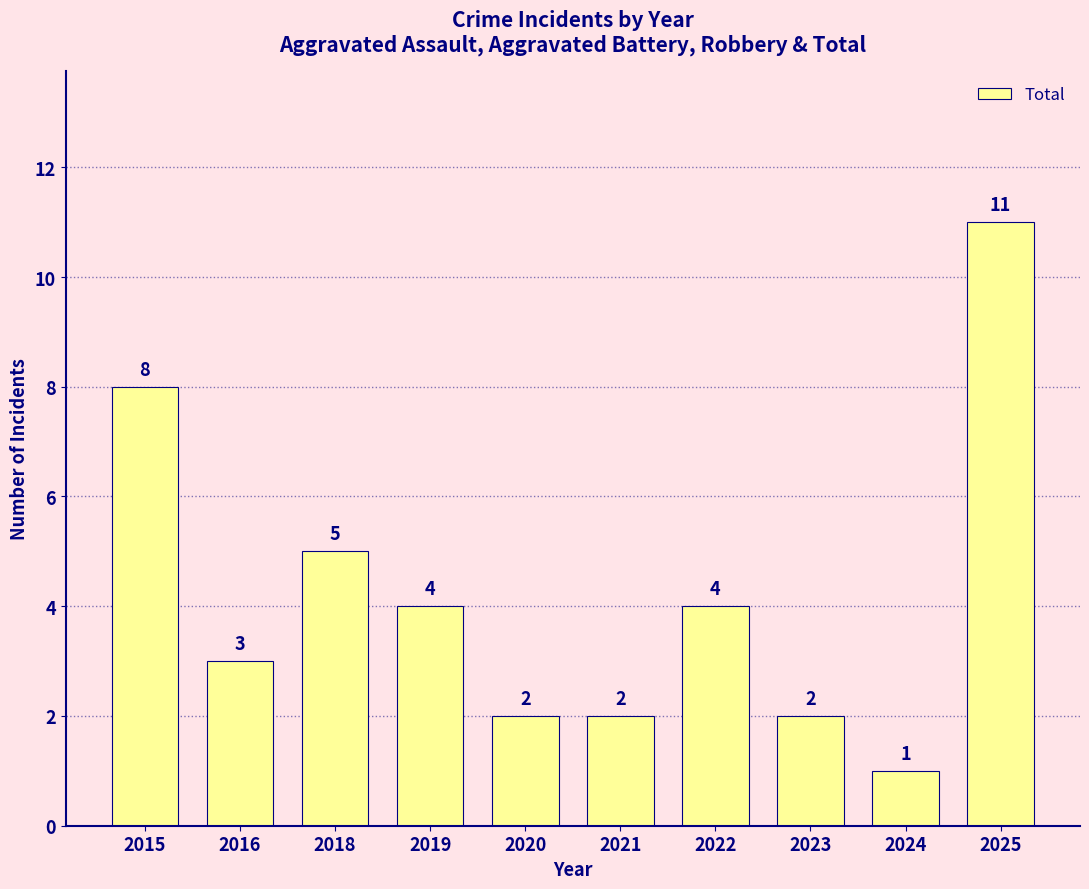

Between 2018 and 2021, which is larger?

2018